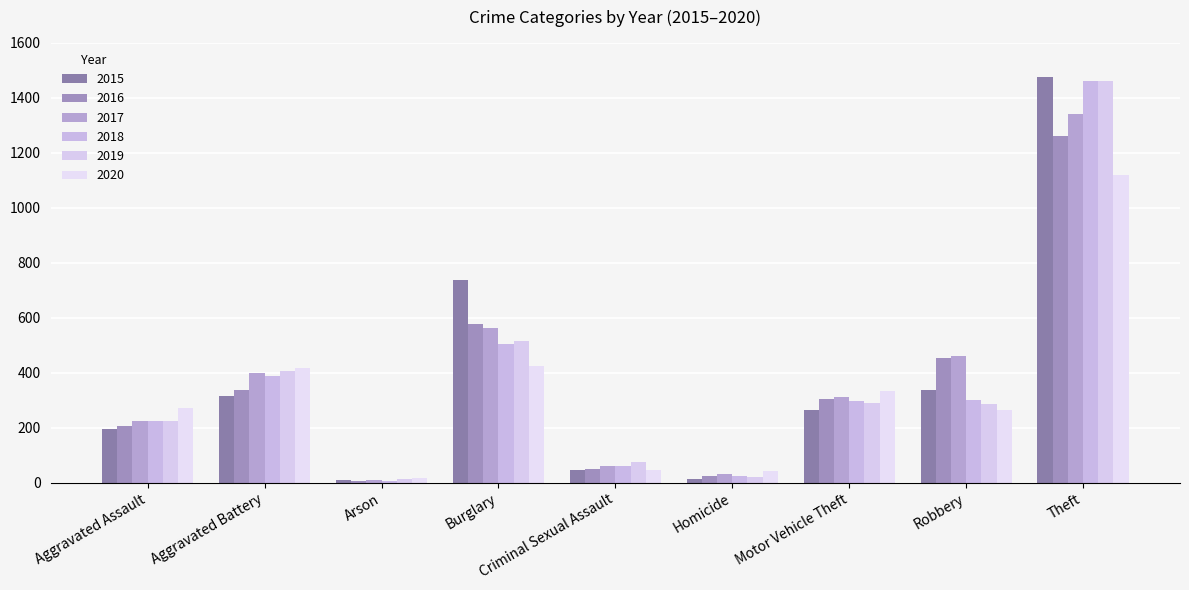

What is the average value of the 2015 series?

377